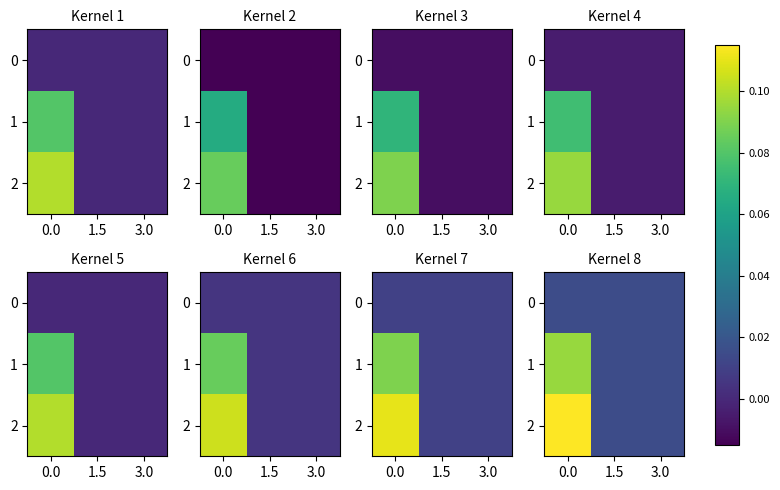

Rank the series by their maximum value, from highest to lowest.

2, 1, 0